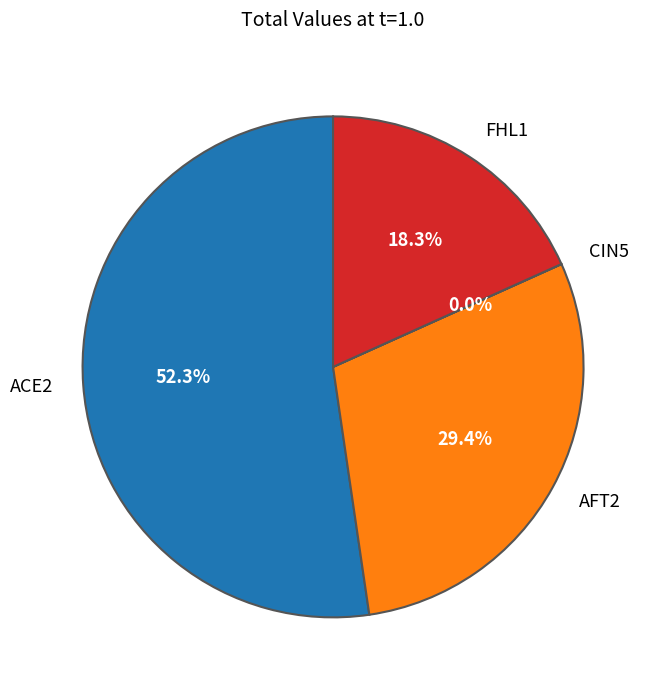

Does AFT2 account for over 50% of the chart?

No